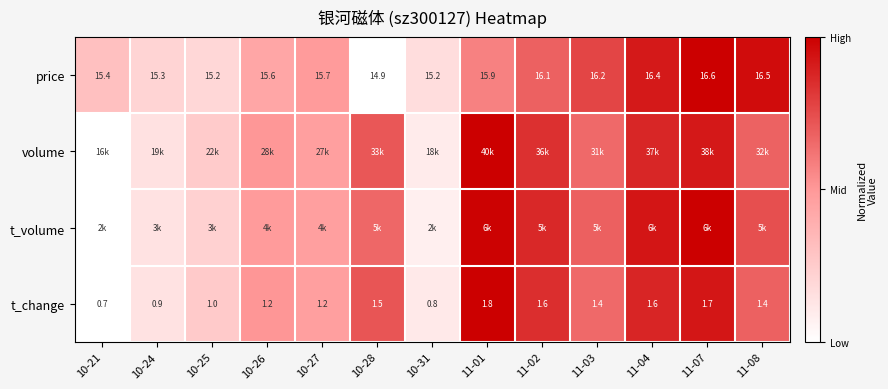

At which label does t_volume reach its peak?

11-07